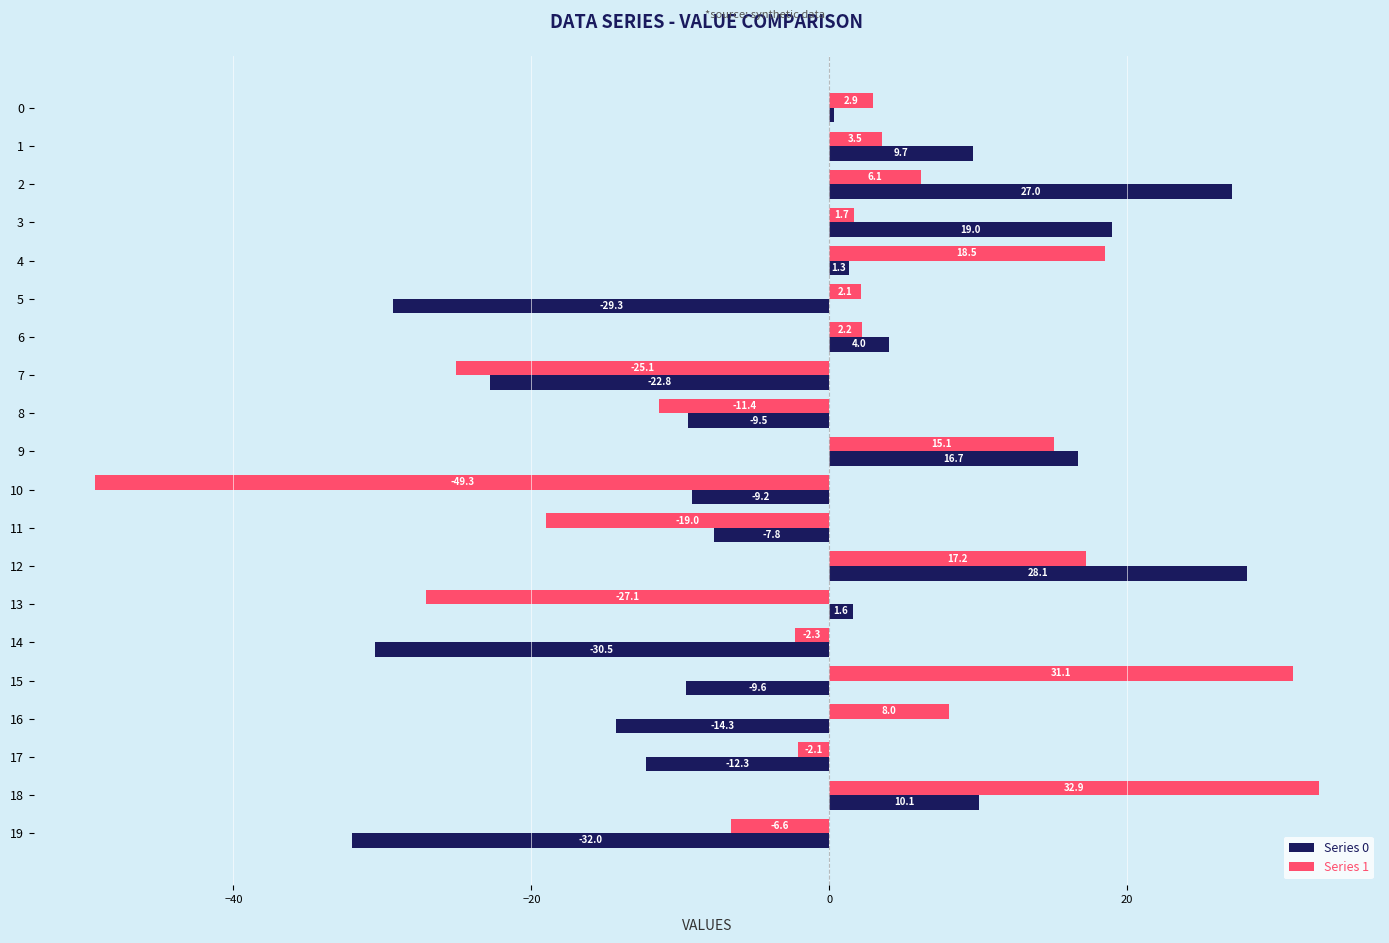

Is the value of Series 0 at 10 greater than the value of Series 1 at 0?

No